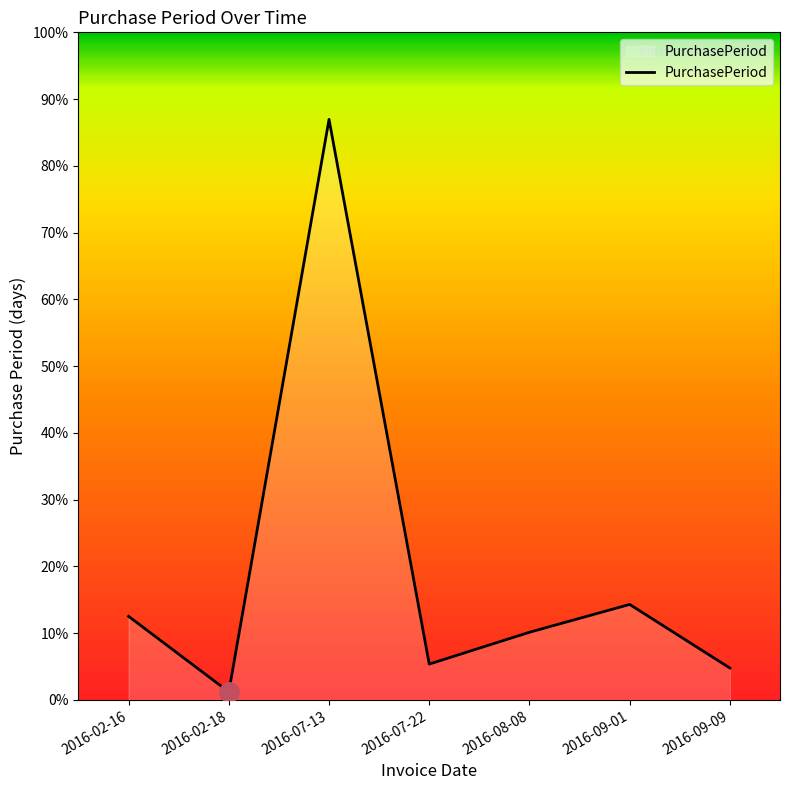

Does the chart have visible grid lines?

No